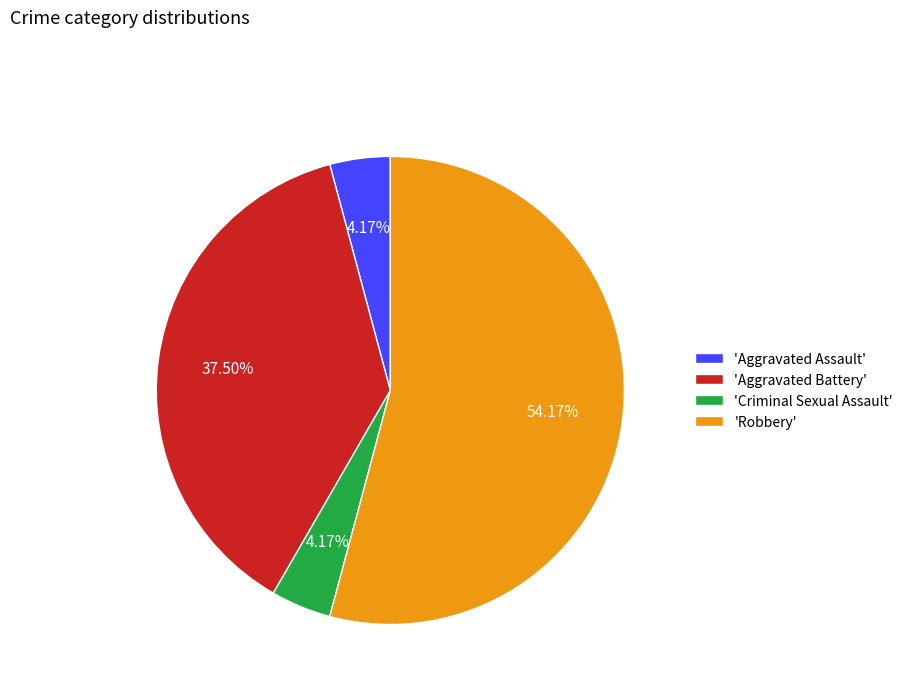

Is 'Aggravated Battery' the majority of the pie?

No